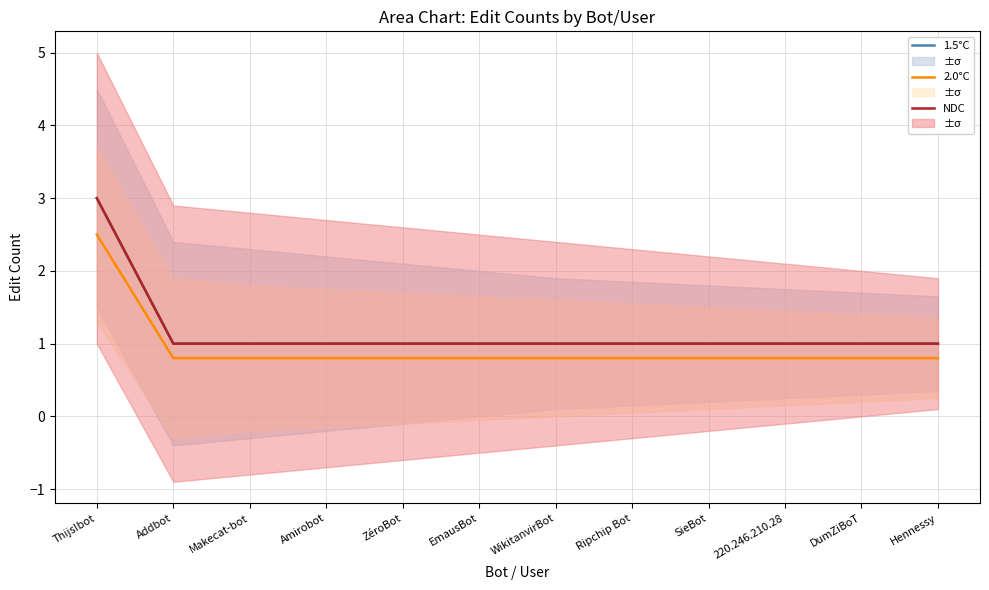

At which label is NDC closest to 2?

Thijs!bot